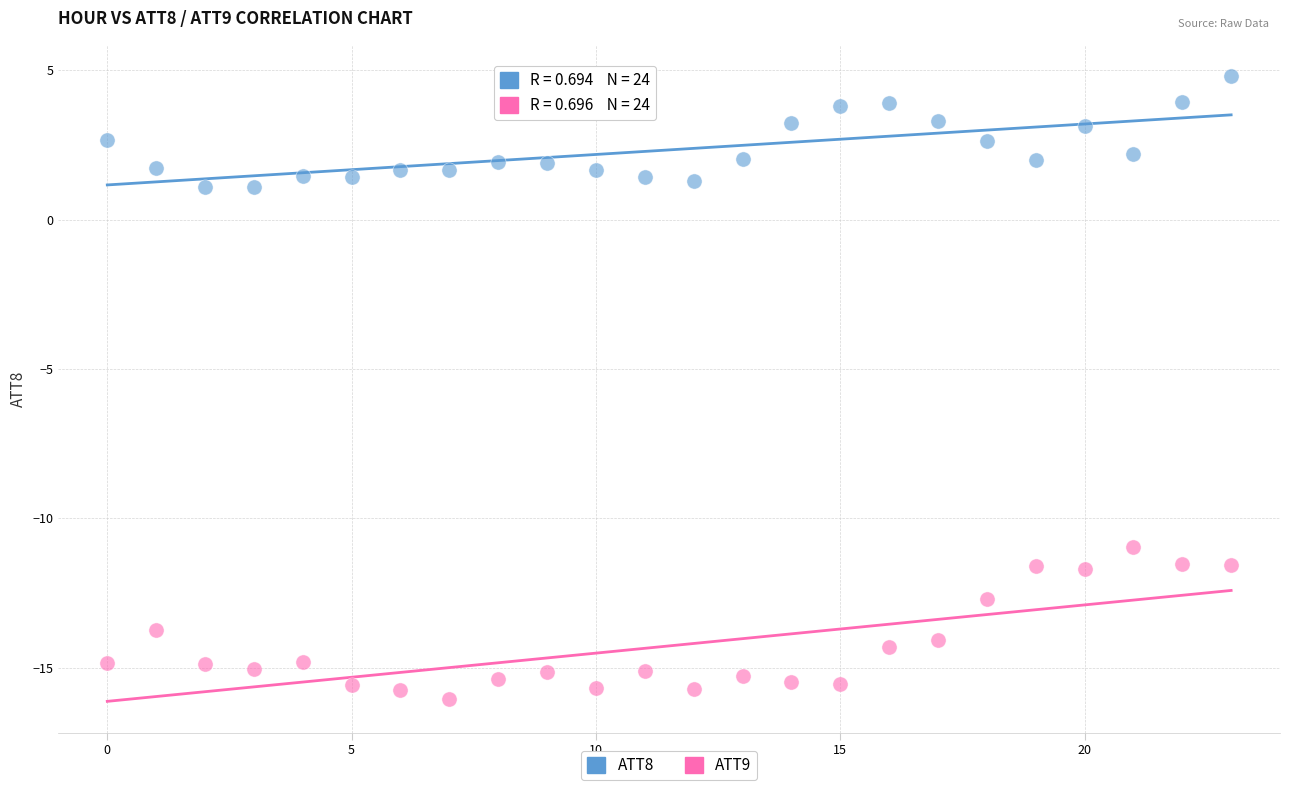

Which series reaches the maximum Y coordinate?

ATT8